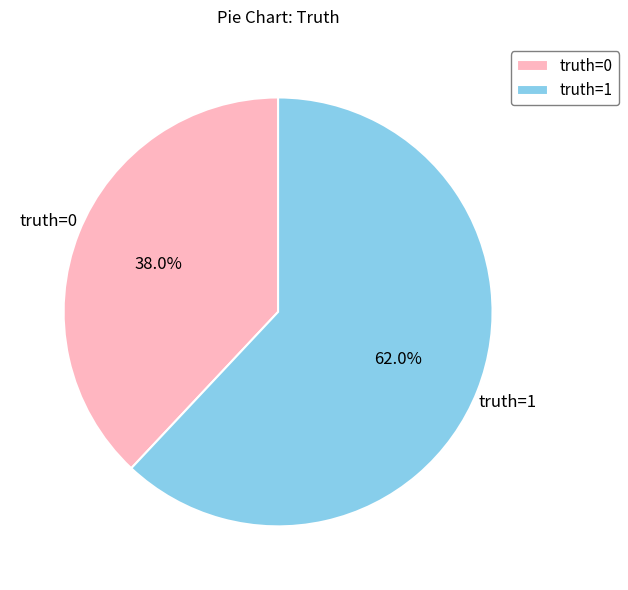

How many segments does this pie chart have?

2